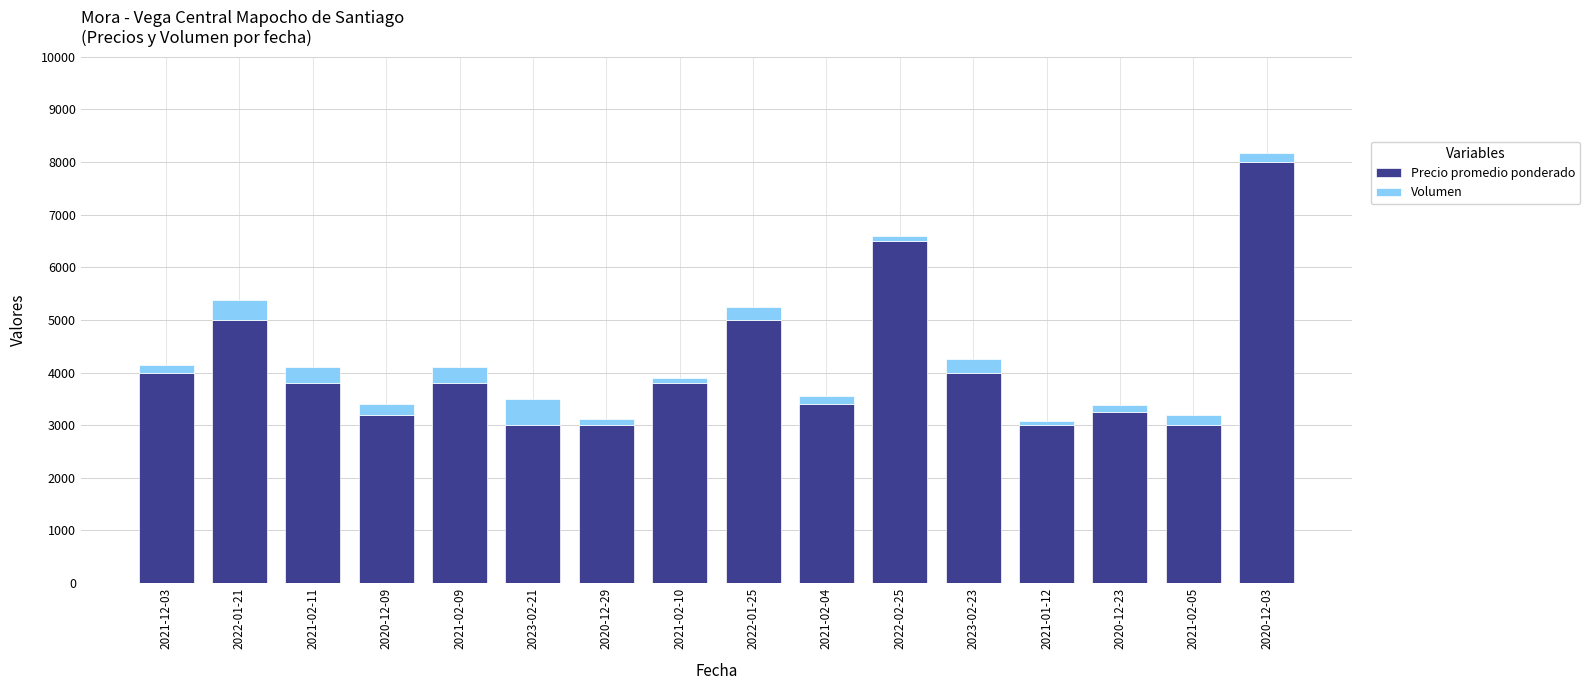

At which category is the sum across all series the highest?

2020-12-03